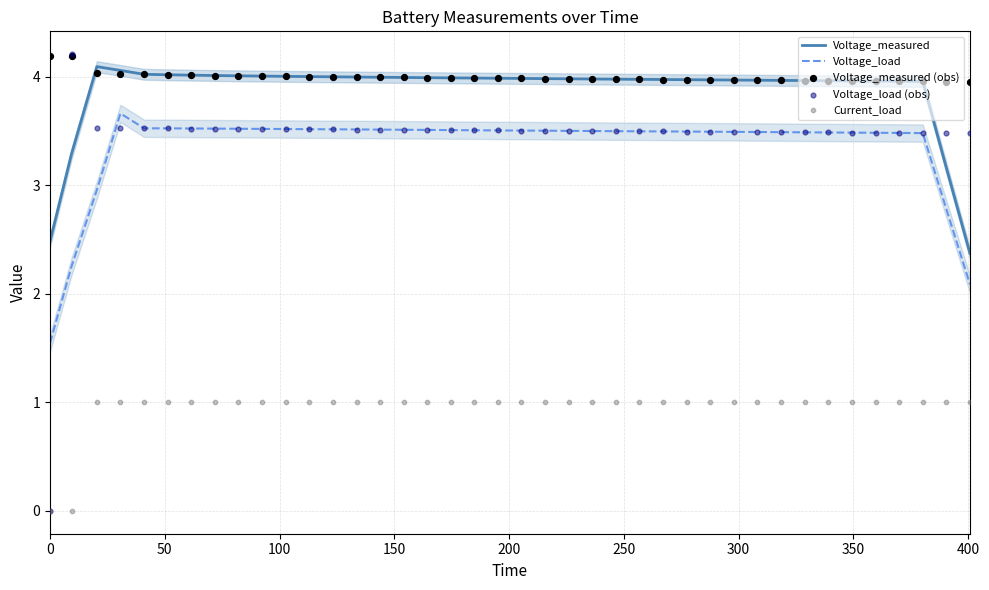

Which series contains the highest Y value?

Voltage_load (obs)